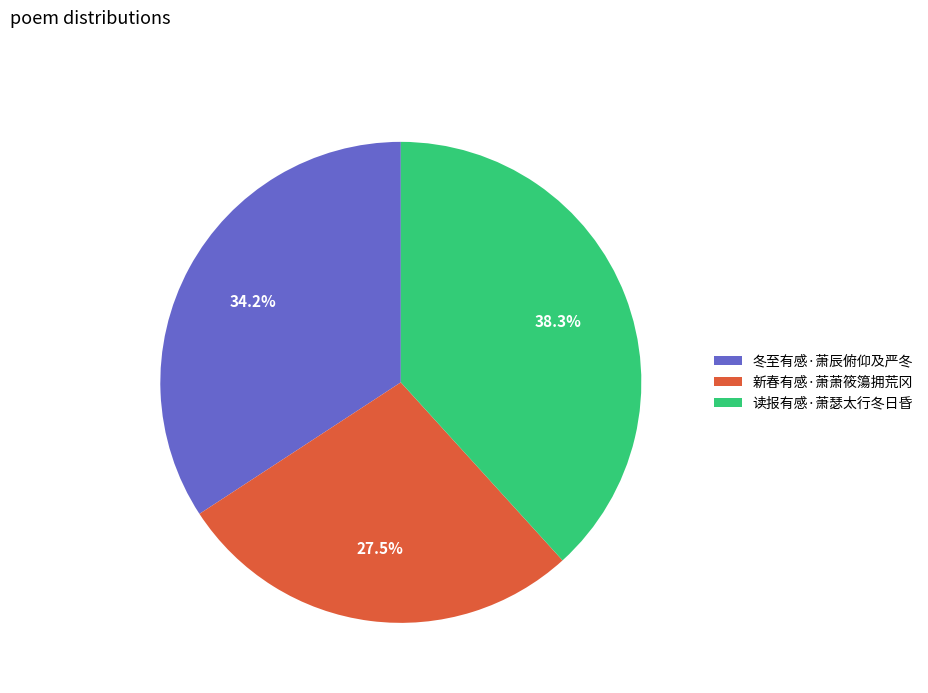

What is the ratio of the value at 读报有感·萧瑟太行冬日昏 to the value at 新春有感·萧萧筱簜拥荒冈?

1.4